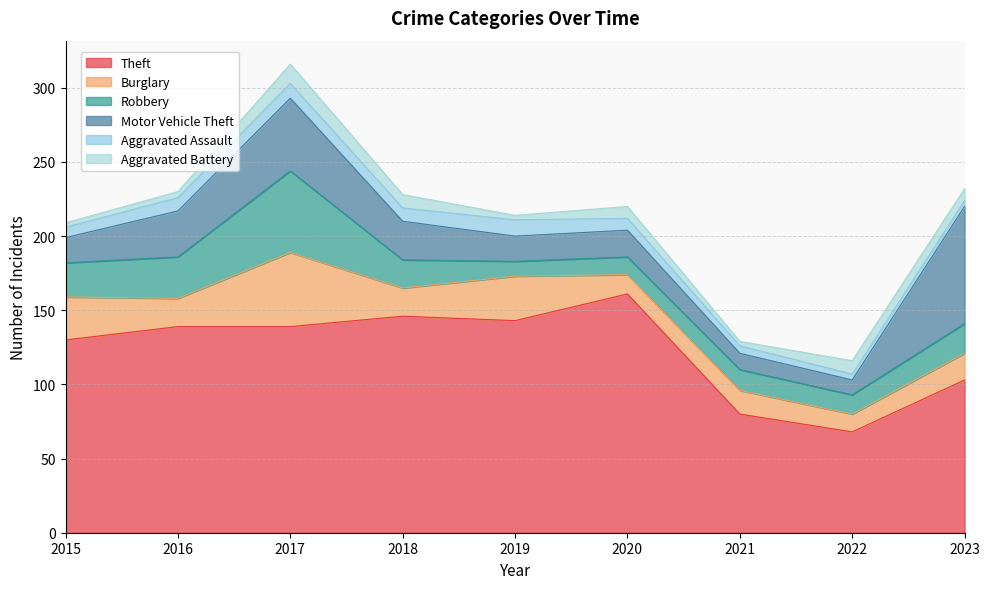

What is the greatest value displayed?

161